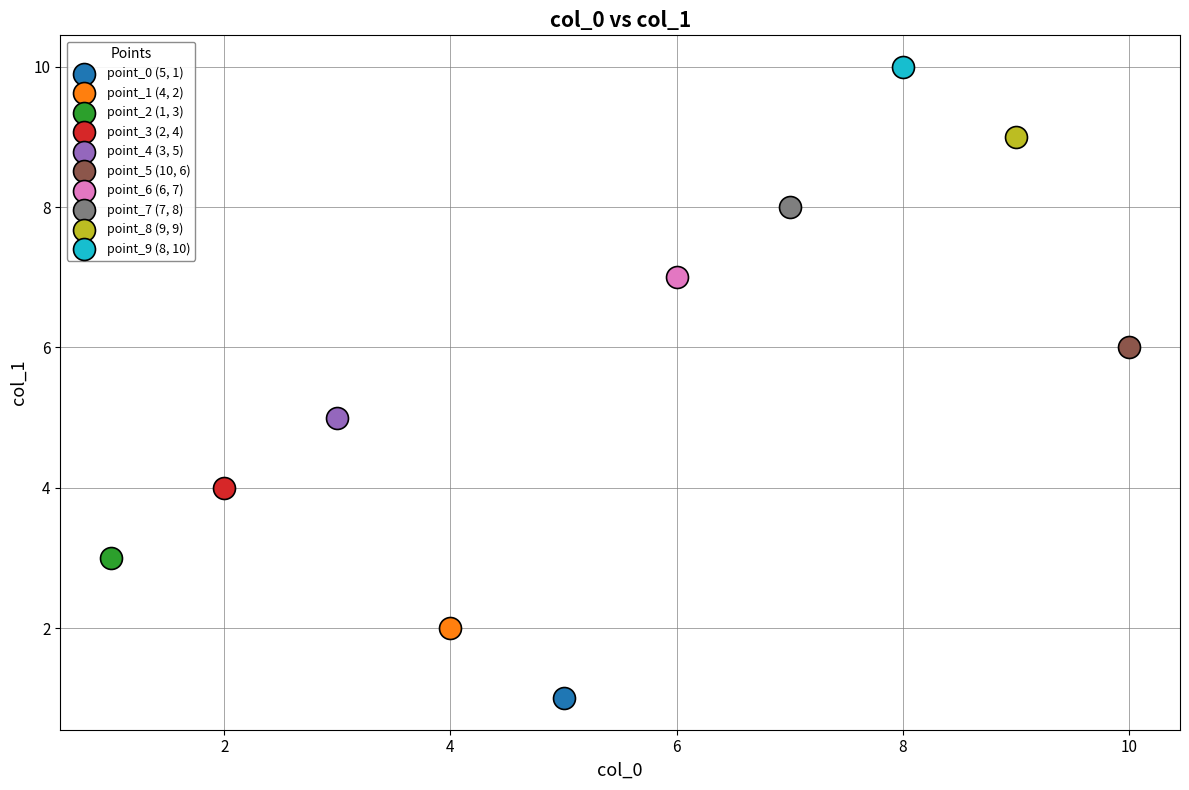

What are all the series names shown in the legend?

point_0 (5, 1), point_1 (4, 2), point_2 (1, 3), point_3 (2, 4), point_4 (3, 5), point_5 (10, 6), point_6 (6, 7), point_7 (7, 8), point_8 (9, 9), point_9 (8, 10)